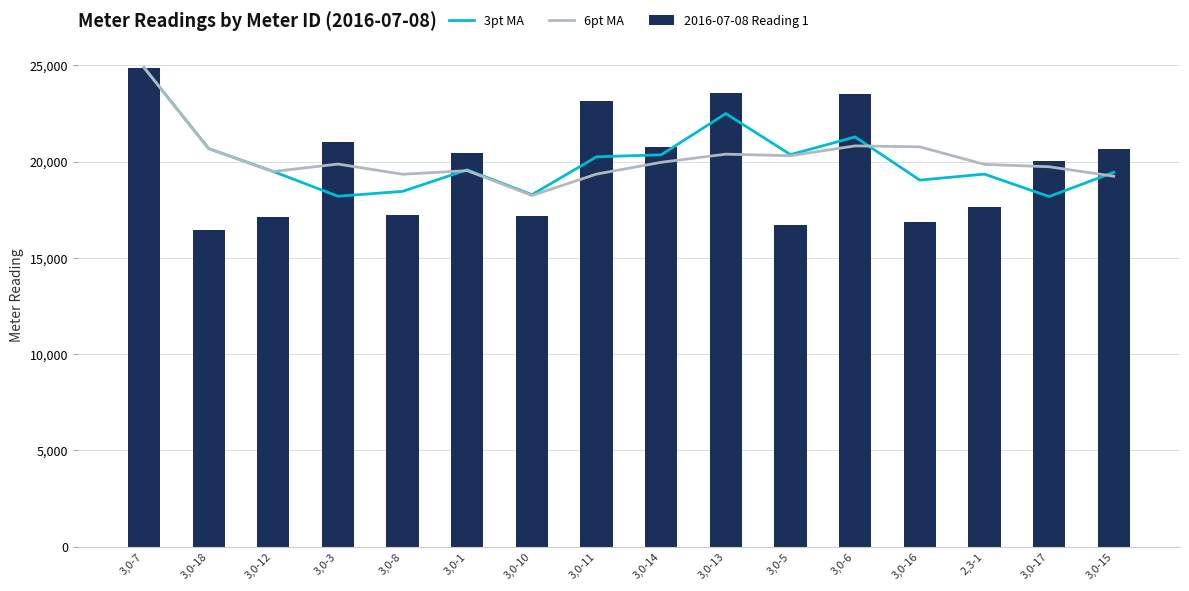

What position from the right is 3,0-12?

14